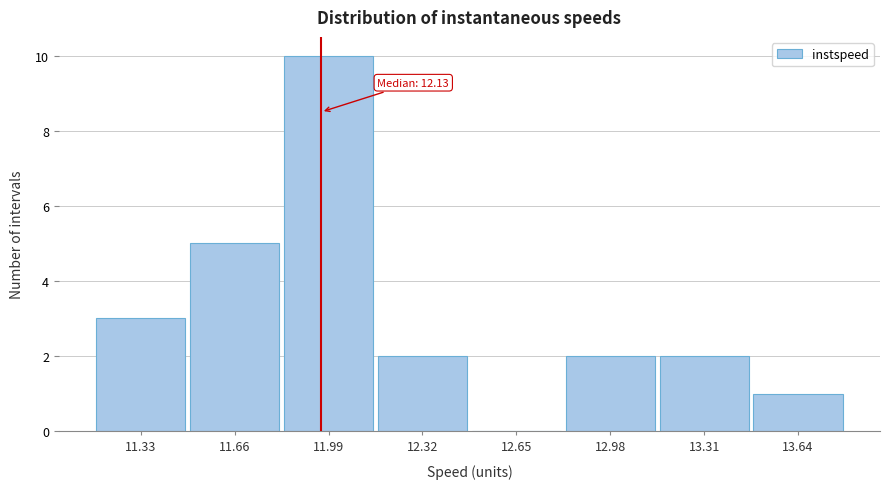

Reading right to left, extract all data points from this chart.

13.64=1	13.31=2	12.98=2	12.65=0	12.32=2	11.99=10	11.66=5	11.33=3